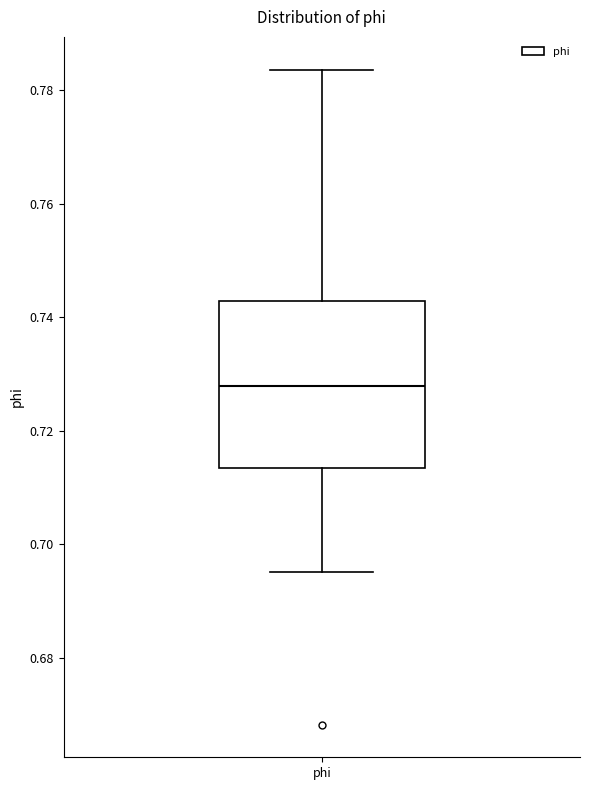

Transcribe this box plot: give where the median line is, the range the box spans, and where the two whiskers end, as read against the y-axis. The values are not printed on the chart, so give them approximately, as read against the axis.

median 0.728, box 0.714 to 0.742, whiskers 0.696 to 0.784